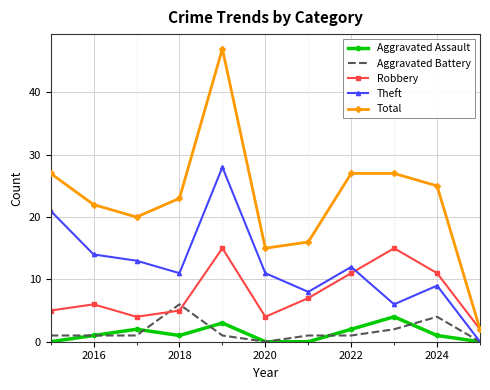

List the series in order of their peak value, lowest first.

Aggravated Assault, Aggravated Battery, Robbery, Theft, Total